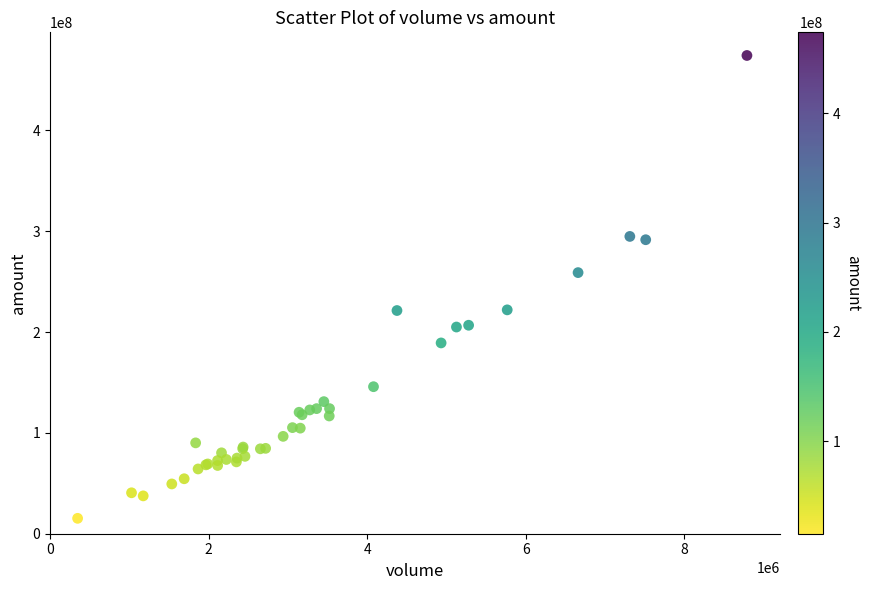

What Y value in the scatter plot is closest to 244729077?

258902806